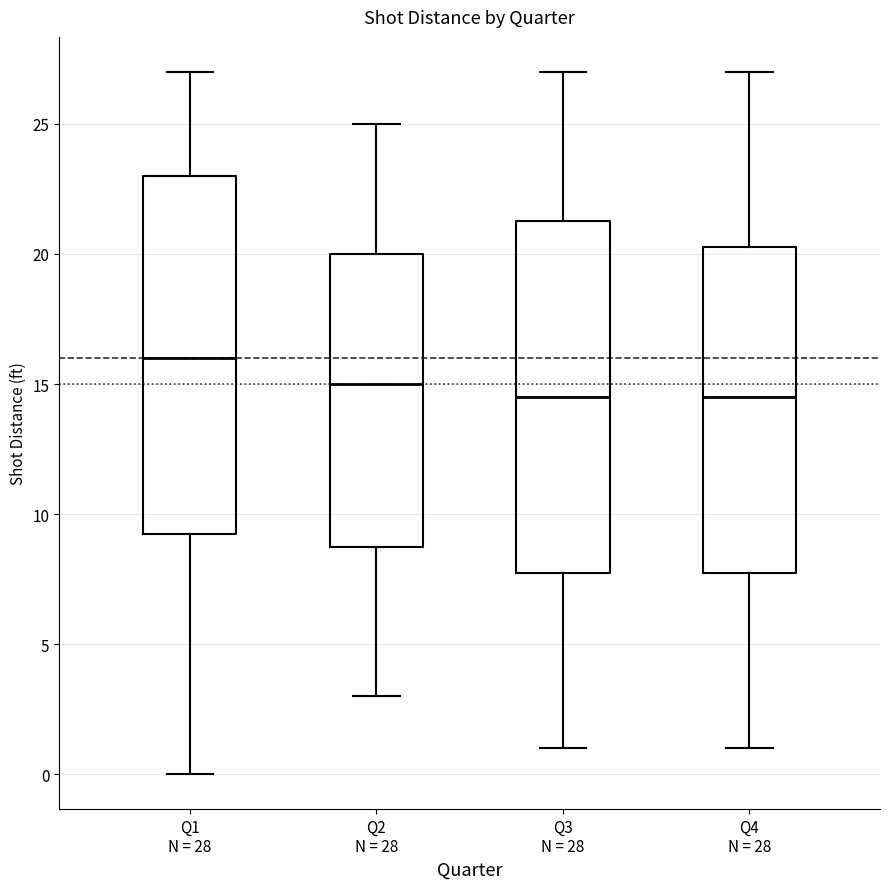

Reading left to right, read every box against the y-axis: the position of its median line, the range the box covers, and the ends of its whiskers. The values are not printed on the chart, so give them approximately, as read against the axis.

Q1 N = 28: median 16.0, box 9.5 to 23.0, whiskers 0.0 to 27.0
Q2 N = 28: median 15.0, box 9.0 to 20.0, whiskers 3.0 to 25.0
Q3 N = 28: median 14.5, box 8.0 to 21.5, whiskers 1.0 to 27.0
Q4 N = 28: median 14.5, box 8.0 to 20.5, whiskers 1.0 to 27.0